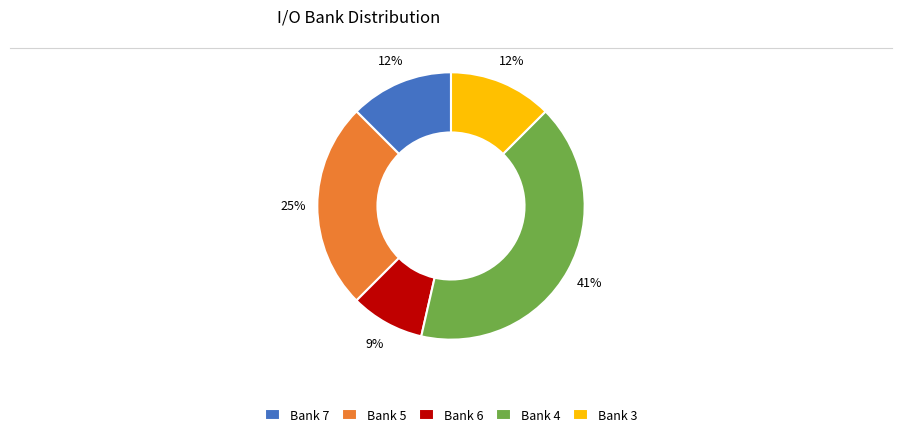

How many slices are in this pie chart?

5